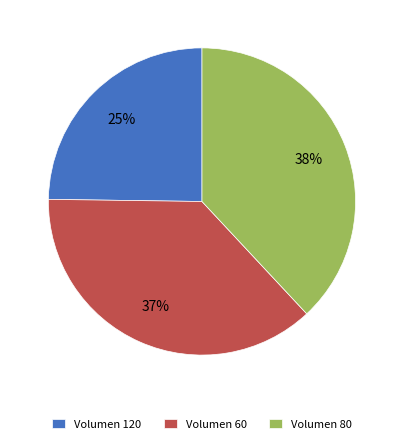

Rank the categories by value from lowest to highest.

Volumen 120, Volumen 60, Volumen 80